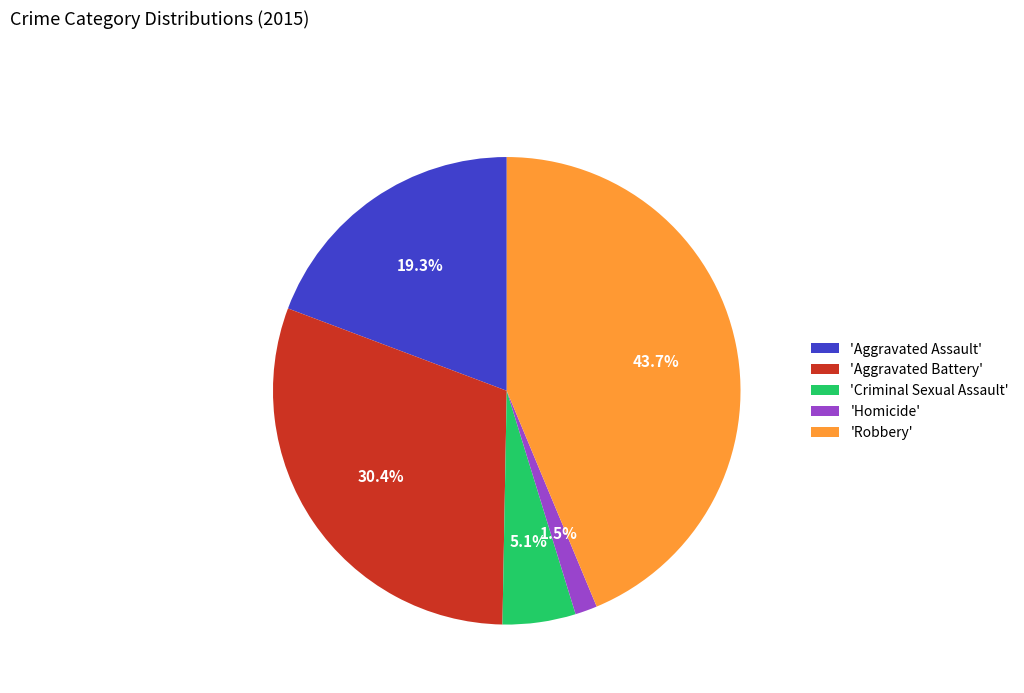

Approximately how many times larger is the value at 'Aggravated Battery' compared to 'Robbery'?

0.7